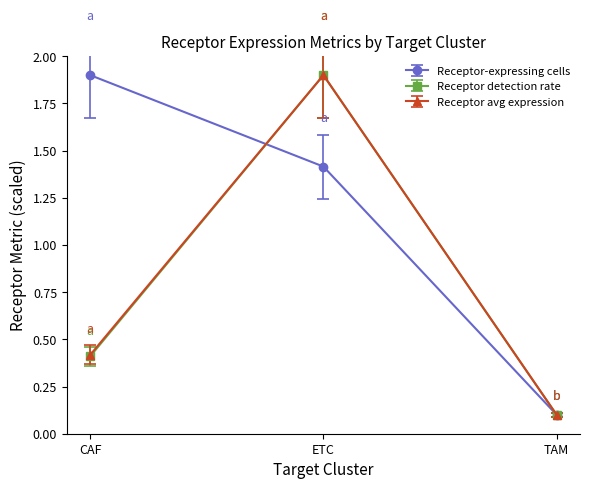

What is the greatest value displayed?

1.9